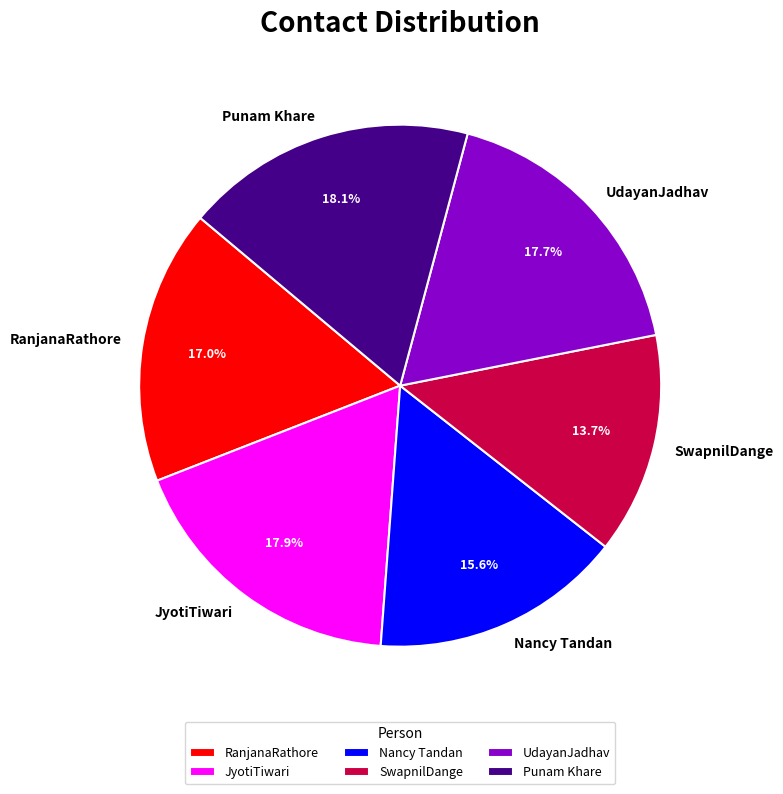

Do SwapnilDange and Nancy Tandan together represent more than half of the pie?

No